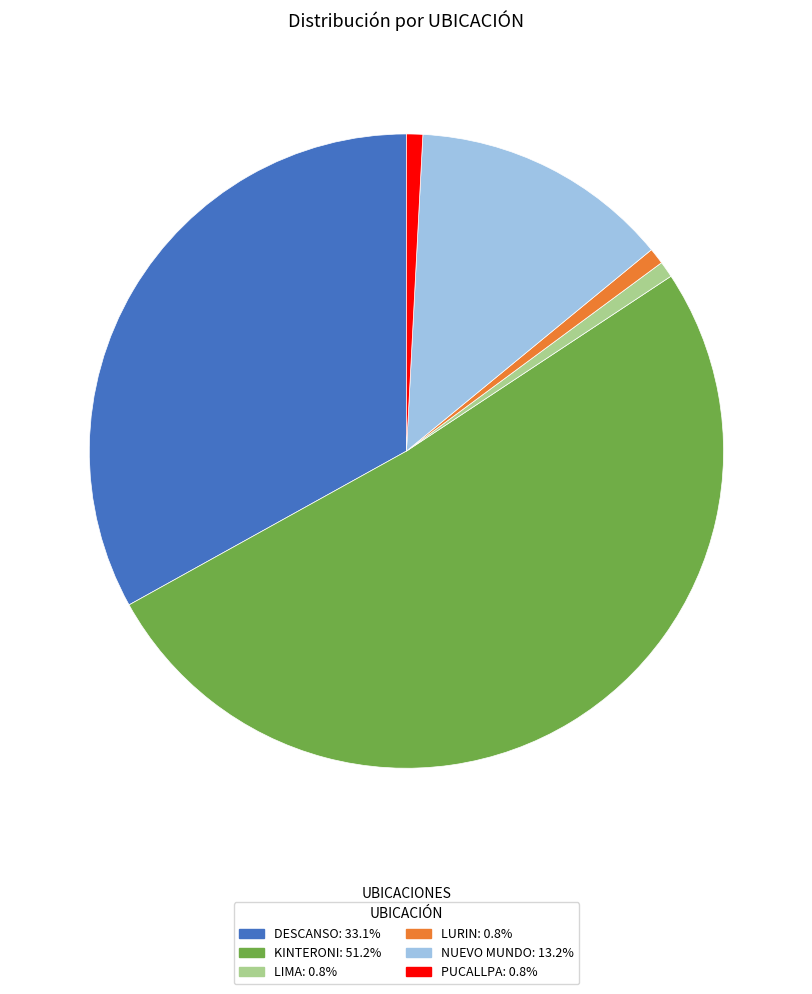

Approximately how many times larger is the value at KINTERONI: 51.2% compared to LURIN: 0.8%?

62.0